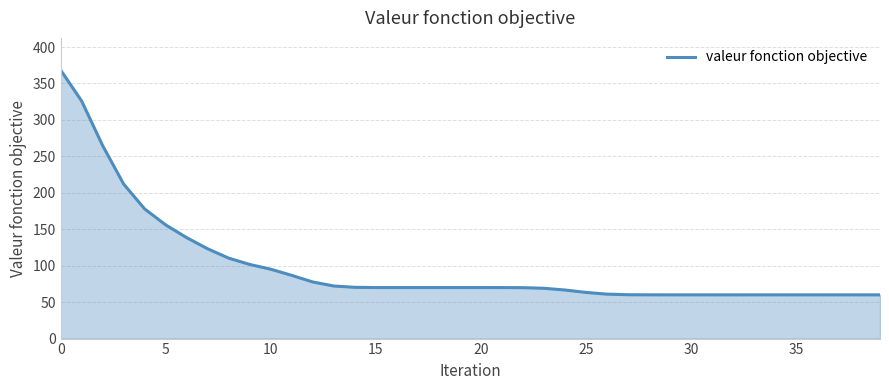

Count the number of categories in the chart.

40